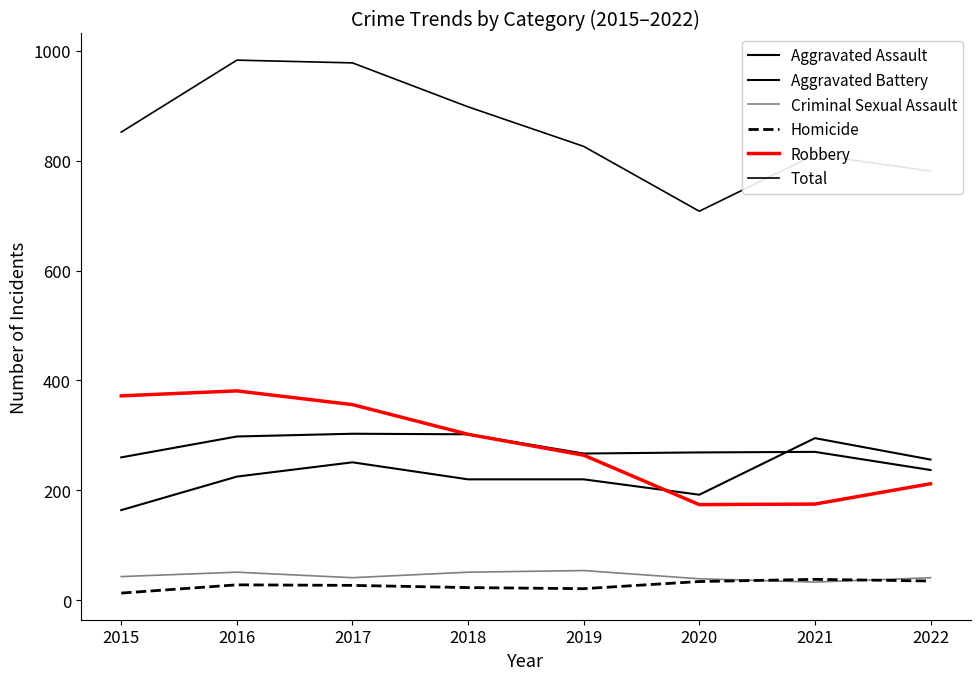

How many lines are shown in the chart?

6